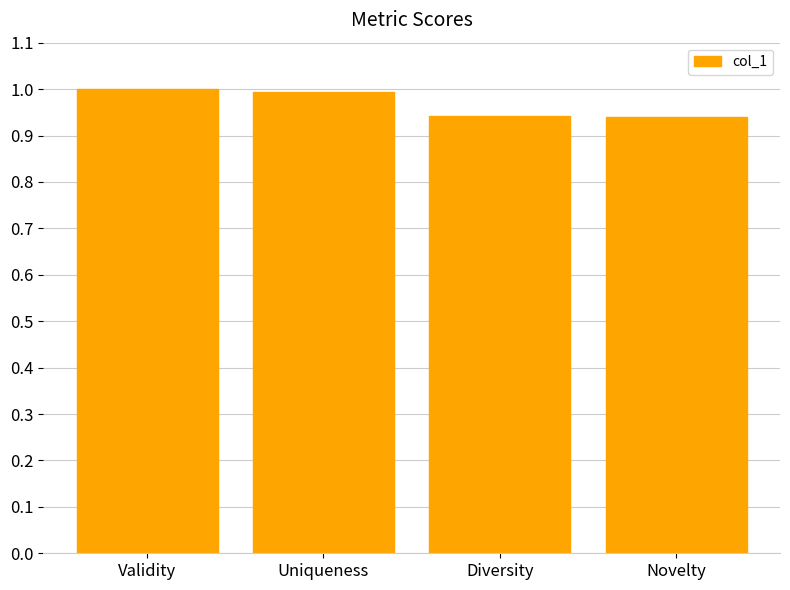

What is the approximate value at Uniqueness?

1.0